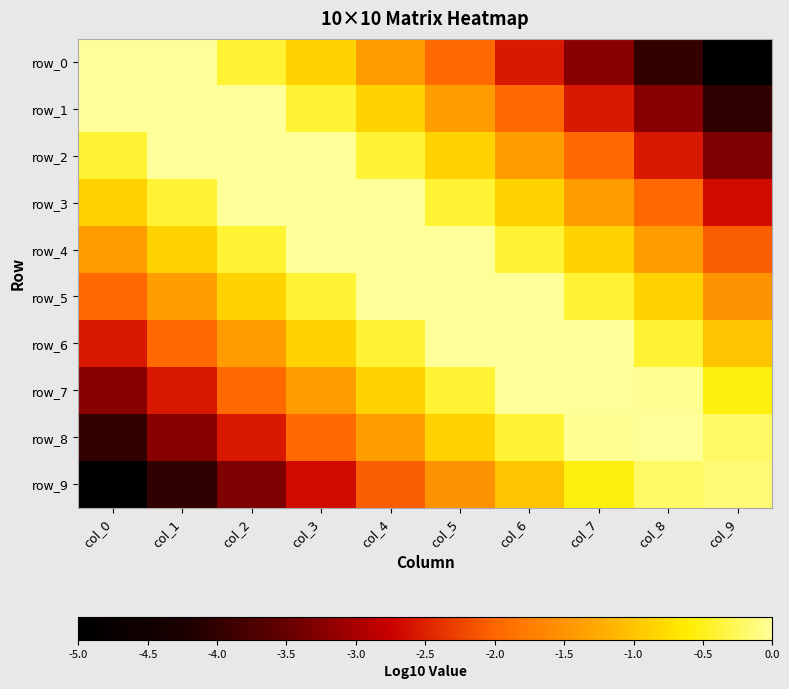

Which category has the highest value in the row_7 series?

col_7